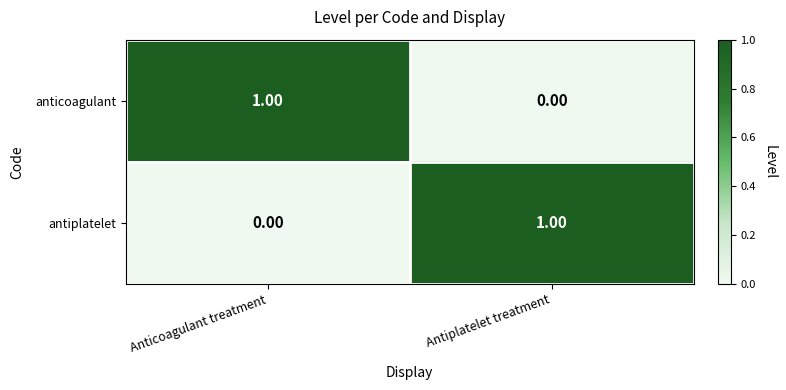

At Antiplatelet treatment, list the series in order from smallest to largest.

anticoagulant, antiplatelet